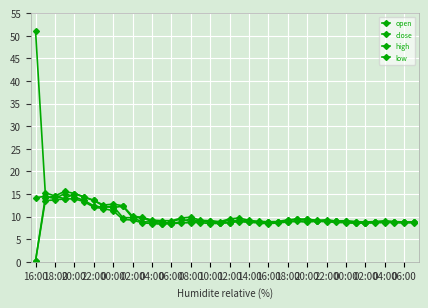

How many distinct data groups are displayed?

4